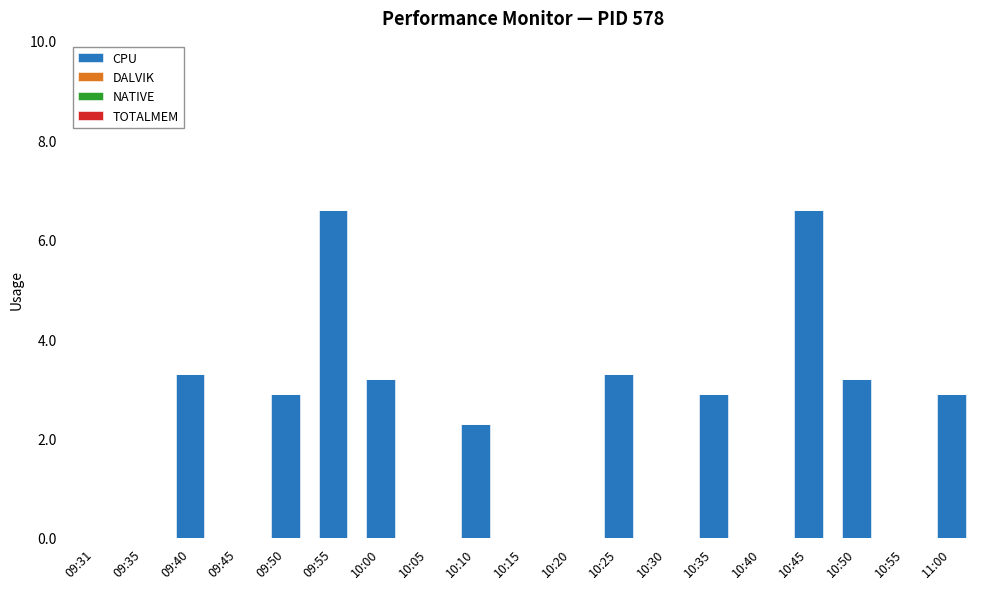

What is the change in value from 09:50 to 10:20?

-2.9